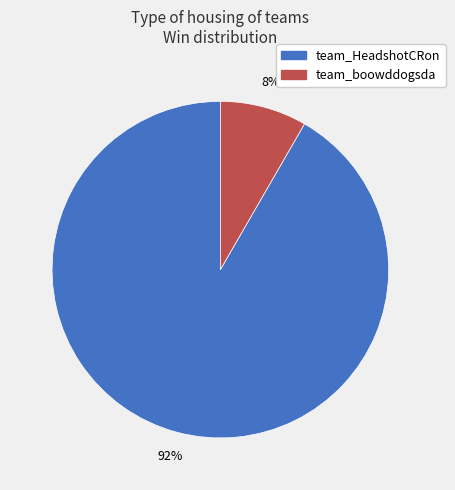

What is the largest slice in the pie chart?

team_HeadshotCRon